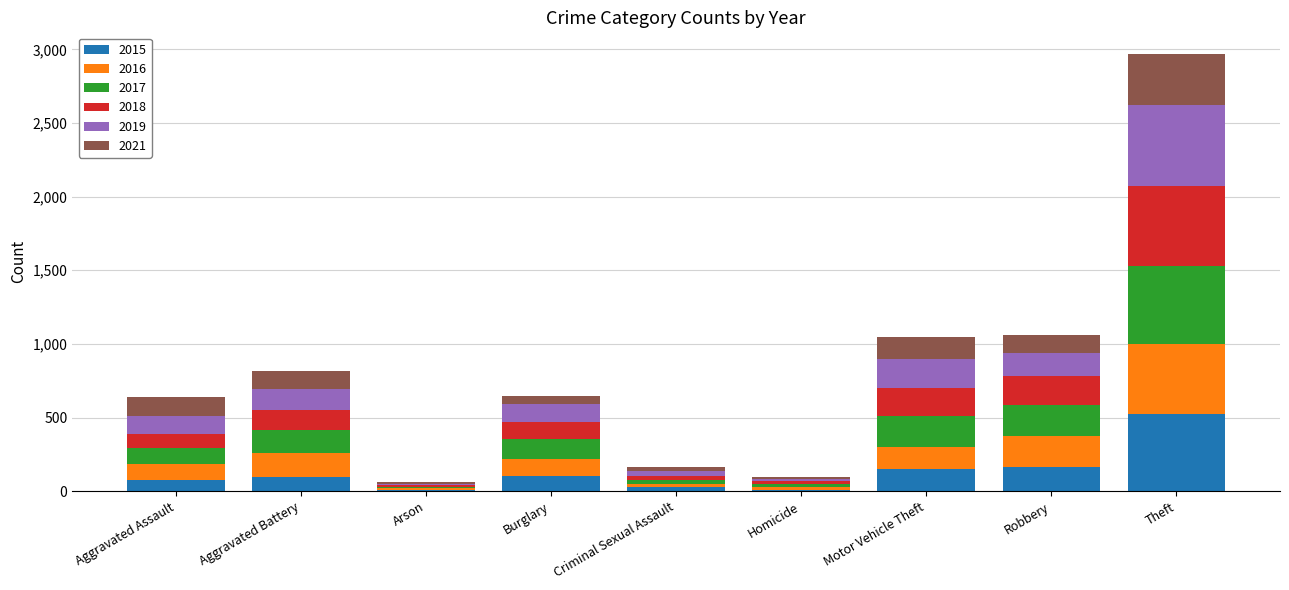

What is the sum of all 2015 values?

1160